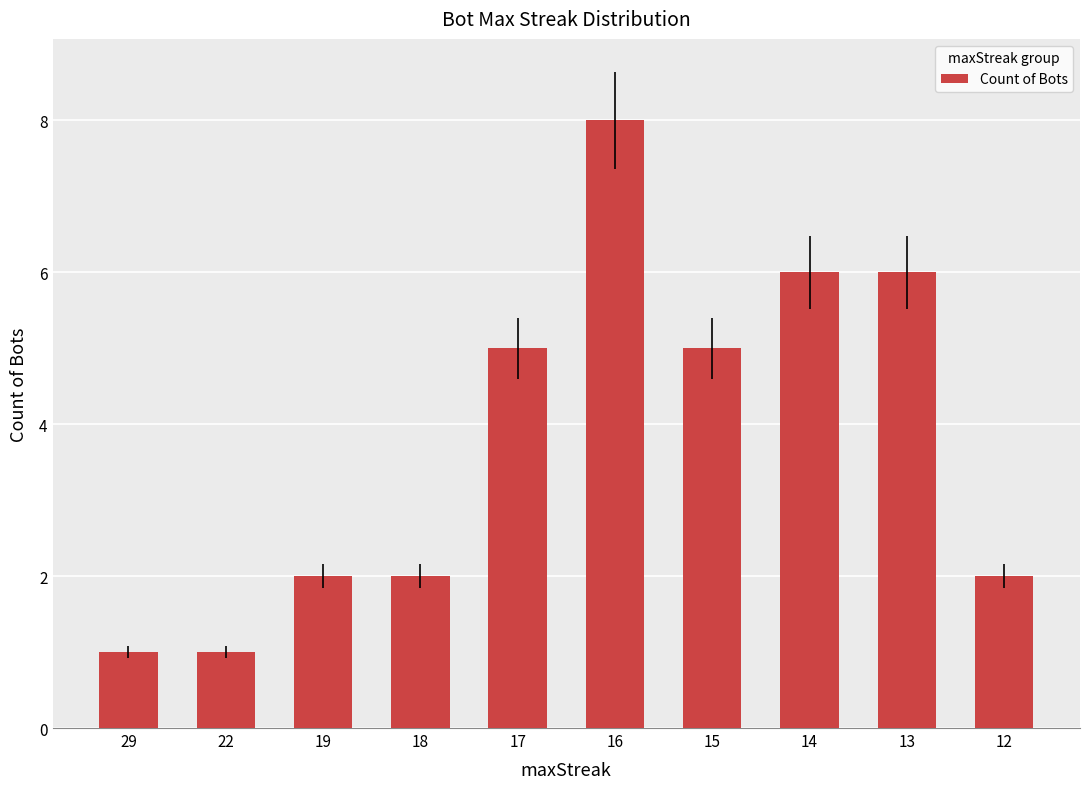

What is the greatest value displayed?

8